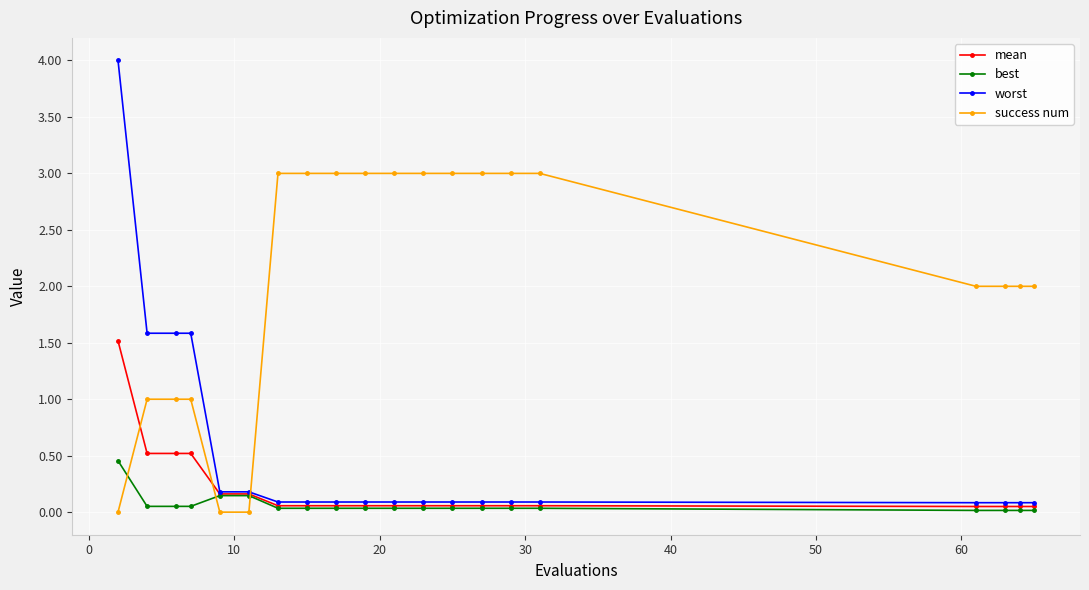

How many lines are shown in the chart?

4